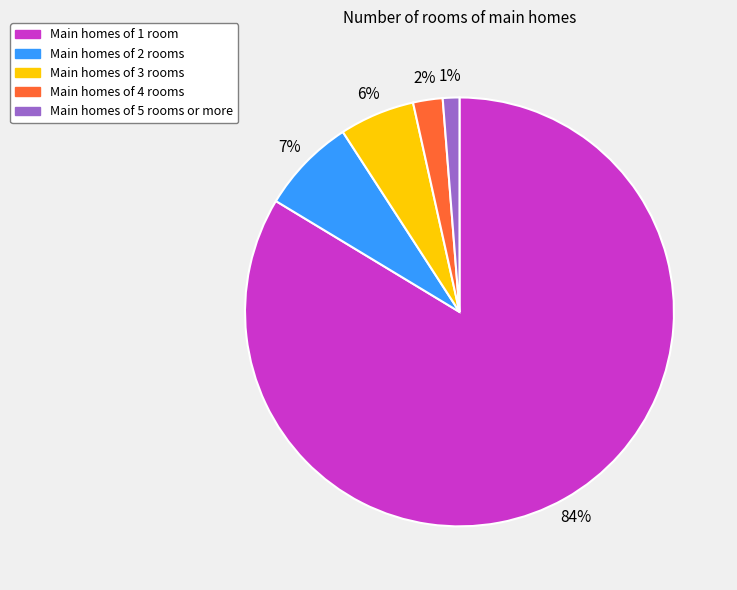

To the nearest percent, what is the average slice percentage?

20%